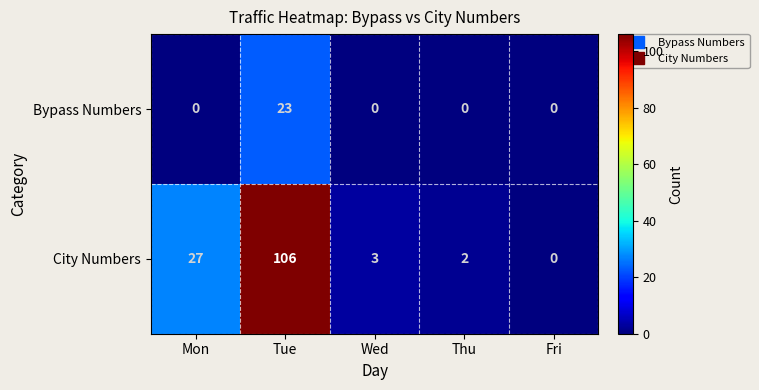

Where is City Numbers nearest to the value 53?

Mon